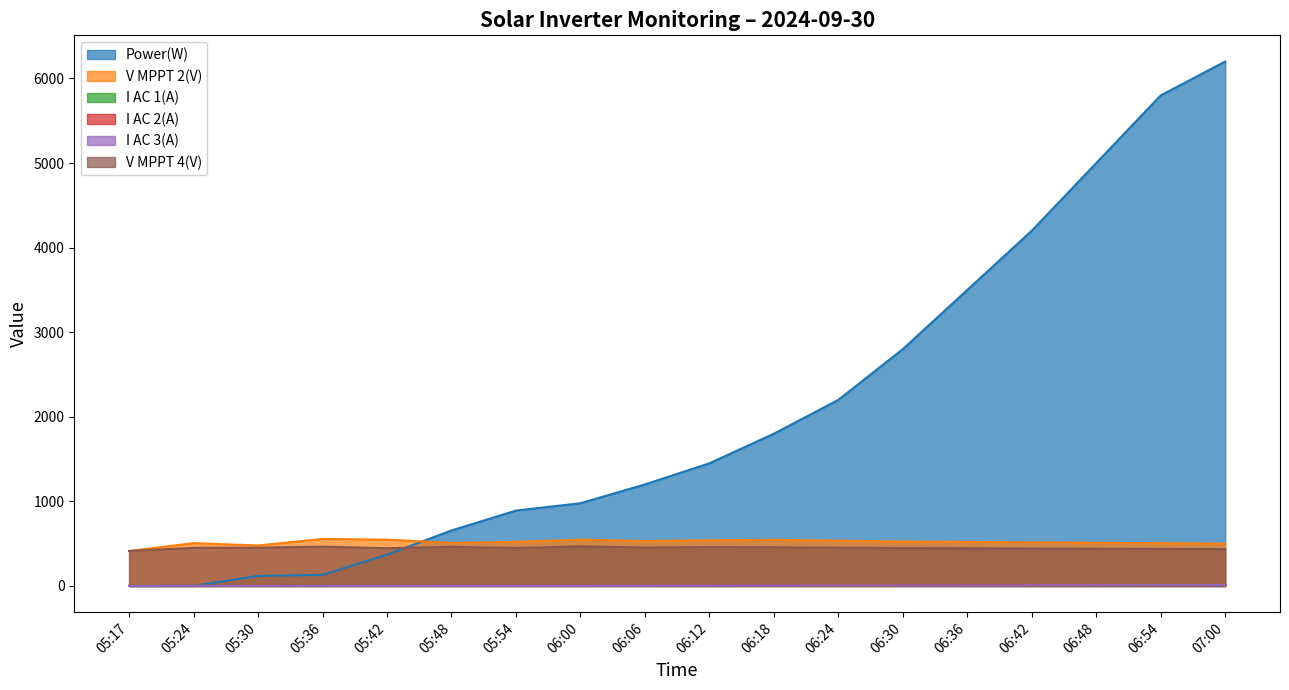

Which series has the largest total across all categories?

Power(W)